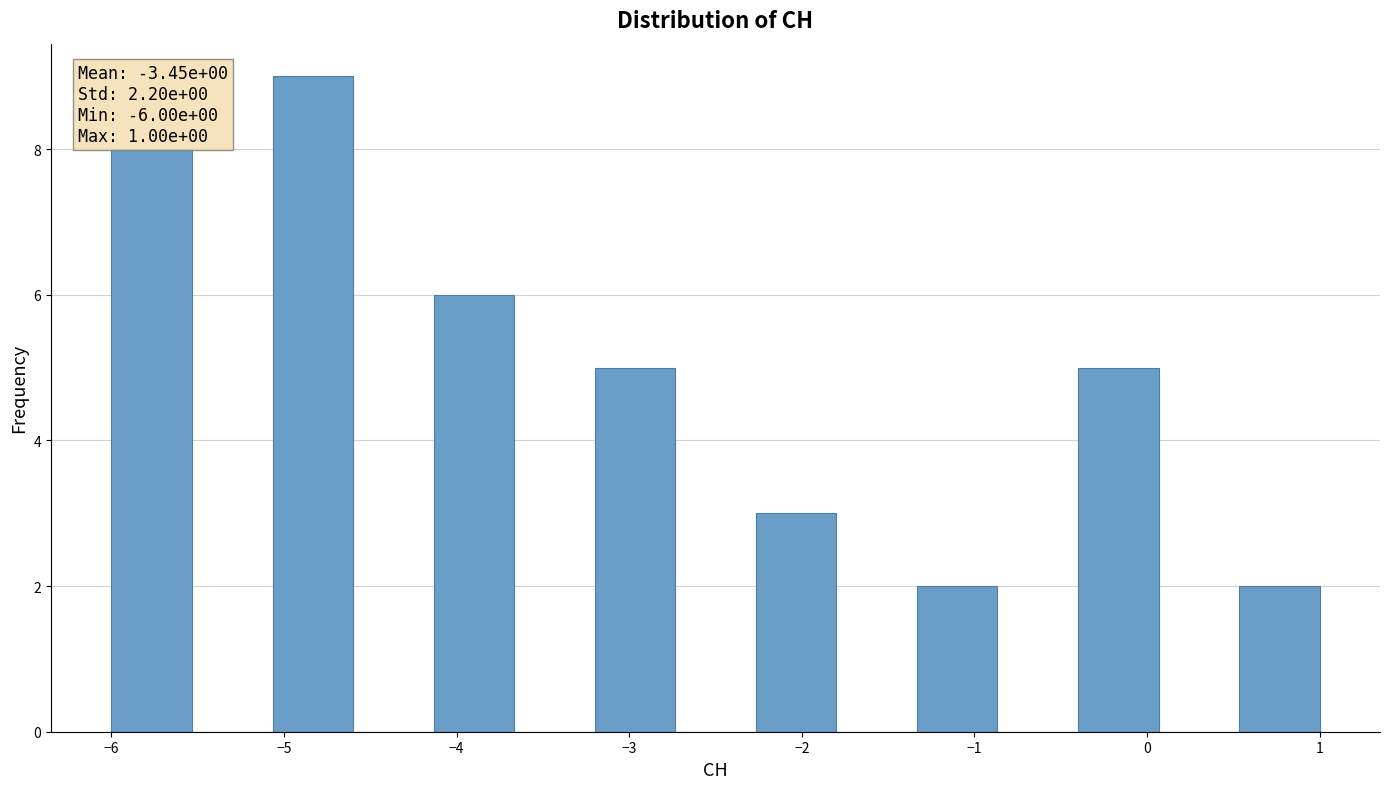

Over which range of the x-axis is the bar tallest?

-5.1 to -4.6